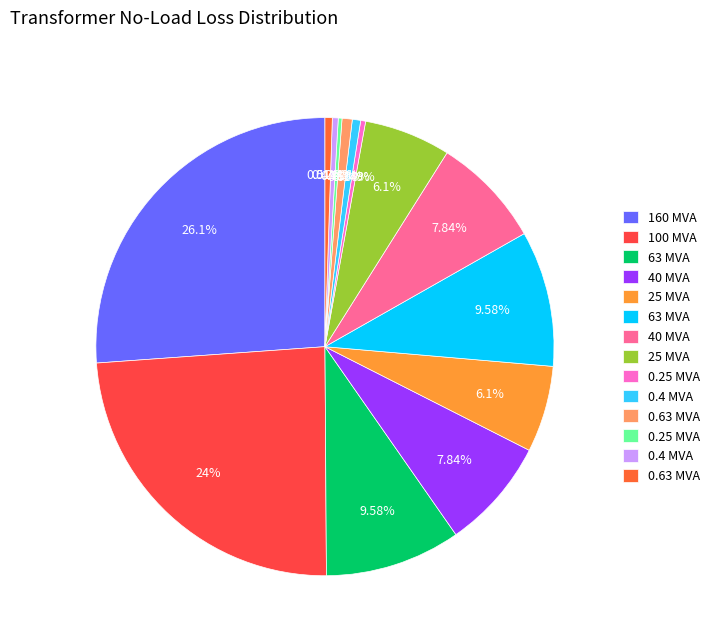

Count the number of slices in the pie.

14